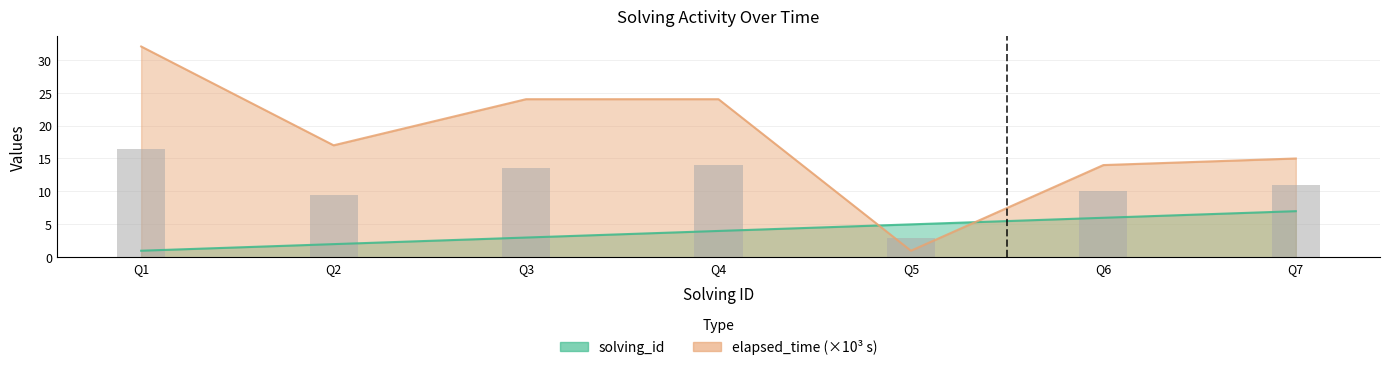

List the series in order of their peak value, highest first.

elapsed_time, solving_id